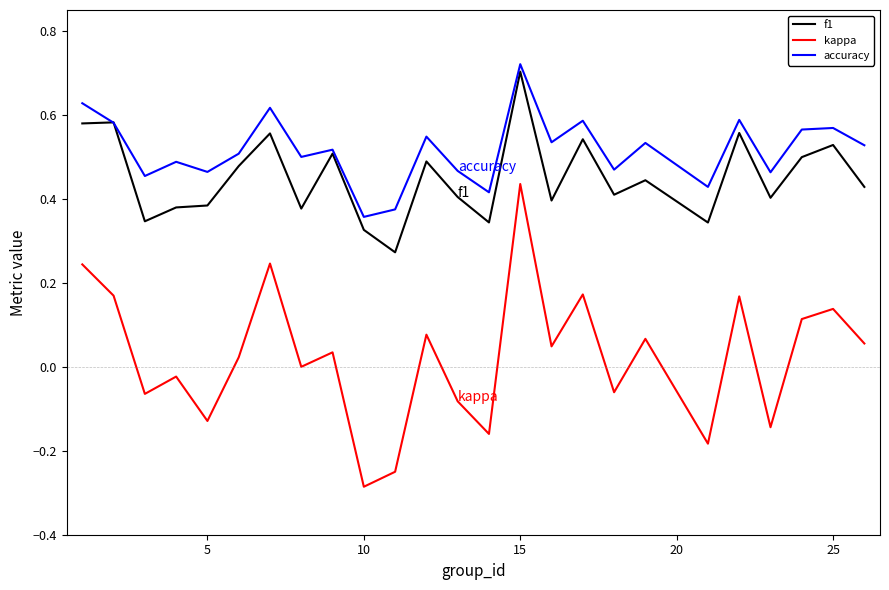

Which series has the largest total across all categories?

accuracy